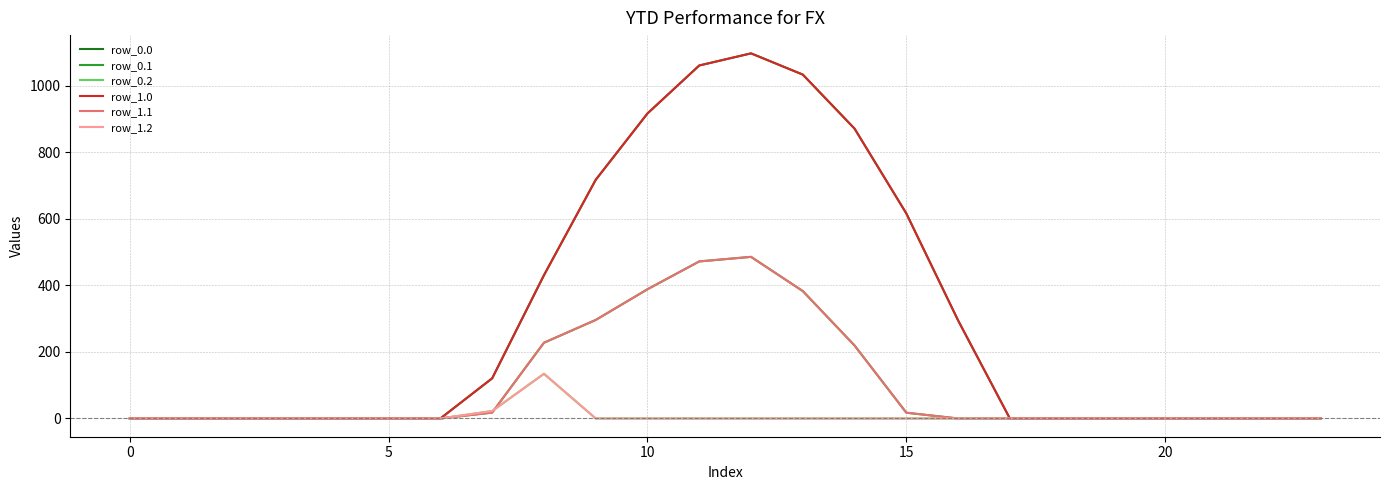

What is the sum of all row_0.0 values?

7154.8